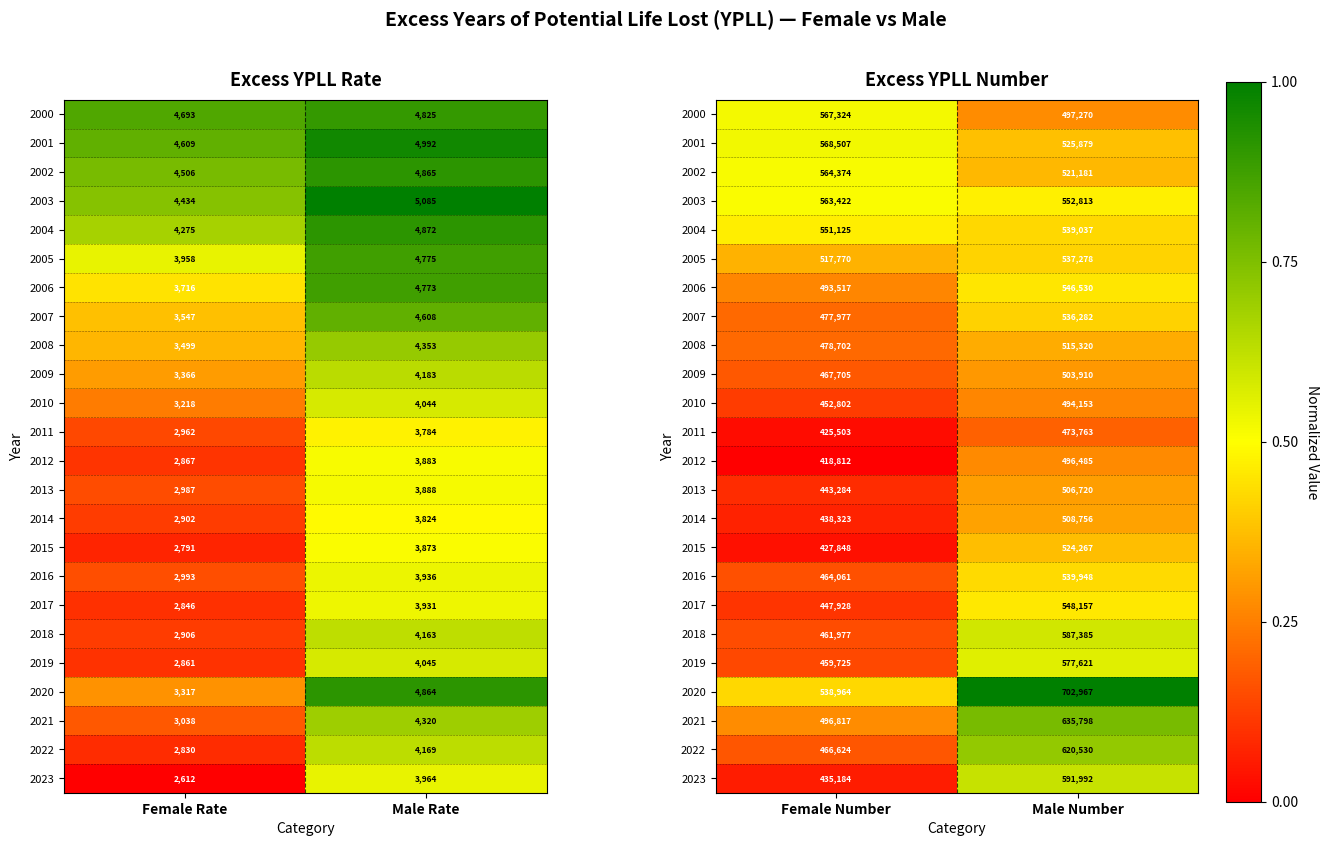

At Male Number, list the series in order from smallest to largest.

2011, 2010, 2012, 2000, 2009, 2013, 2014, 2008, 2002, 2015, 2001, 2007, 2005, 2004, 2016, 2006, 2017, 2003, 2019, 2018, 2023, 2022, 2021, 2020